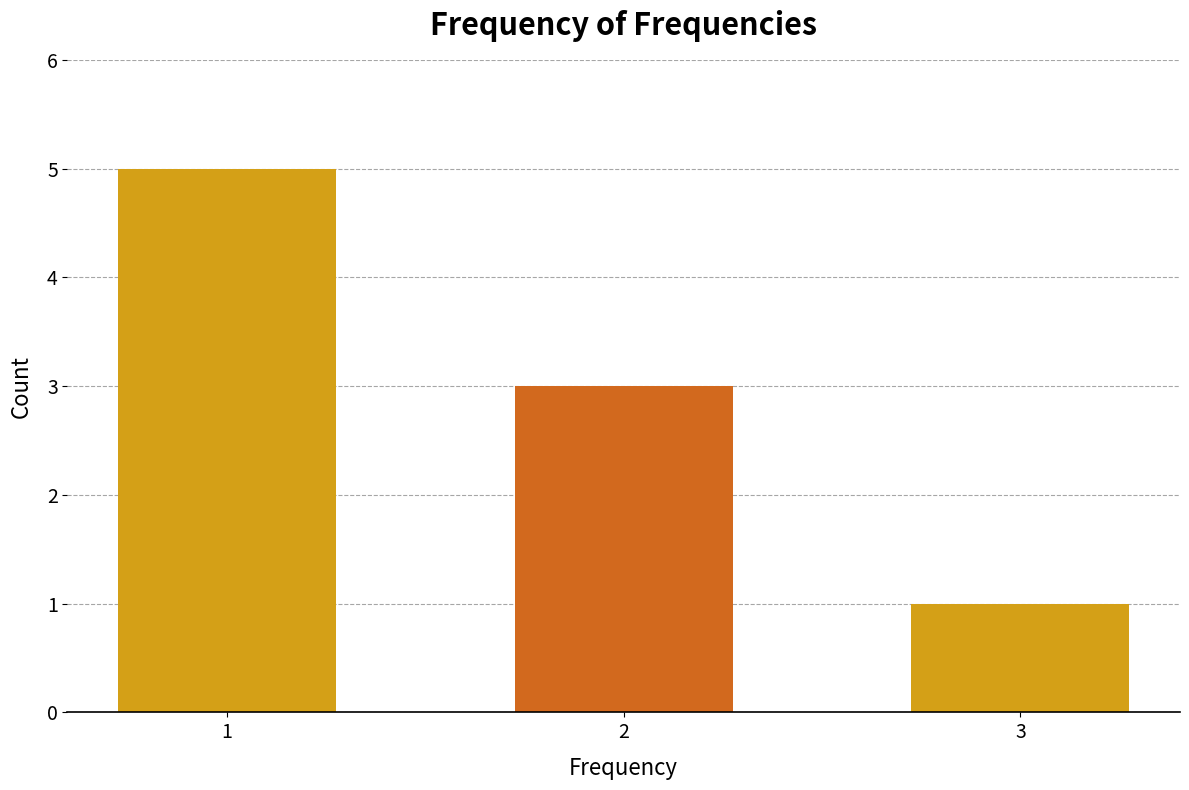

Count the values in the range 1 to 5.

3